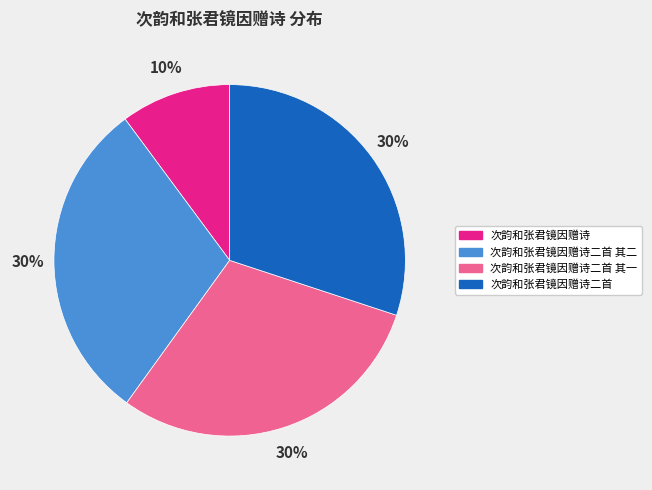

To the nearest percent, what is the average slice percentage?

25%